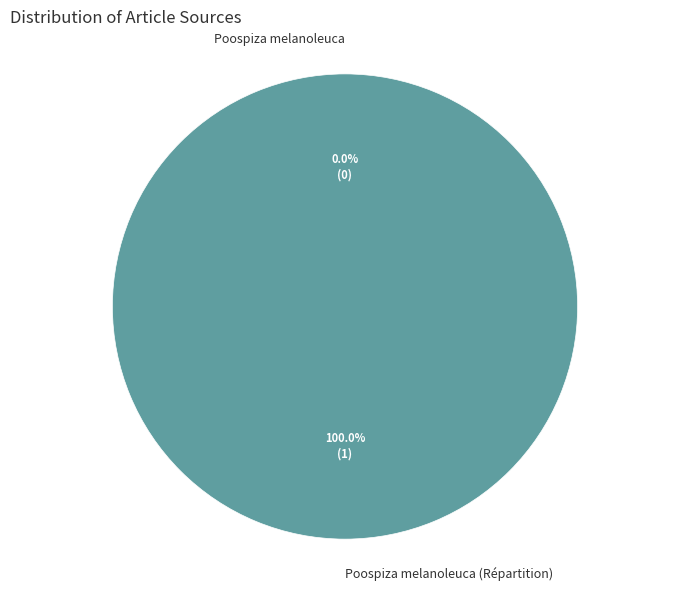

To the nearest percent, what portion does Poospiza melanoleuca (Répartition) represent?

100%